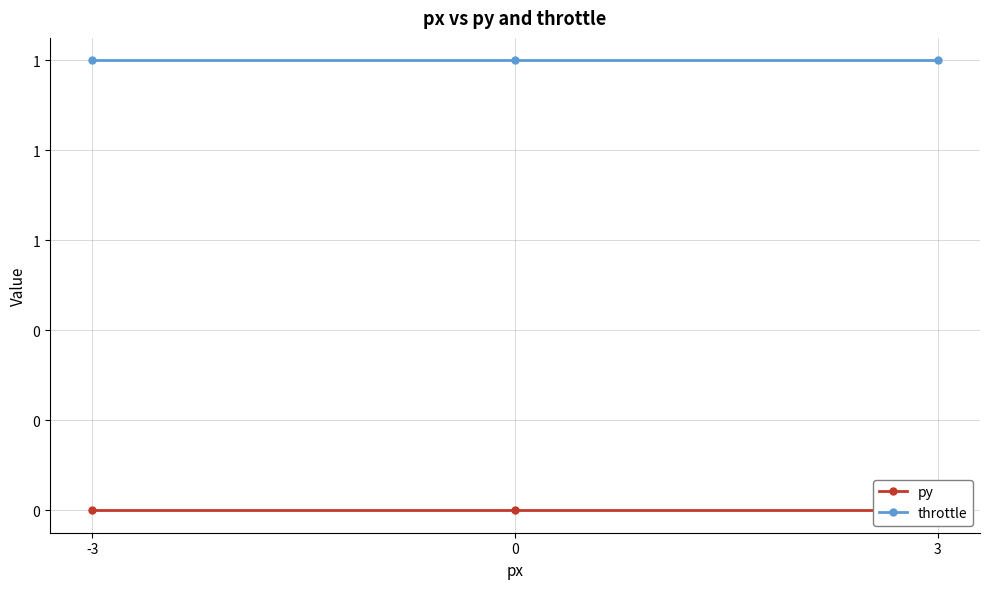

At which label does py reach its peak?

3